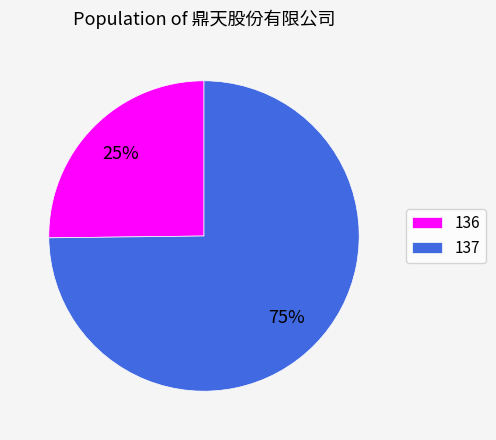

The 136 slice represents 40% of the pie. True or false?

False